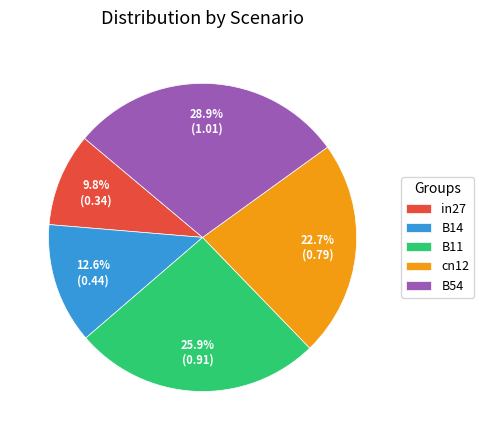

Which category has the biggest portion of the pie?

B54